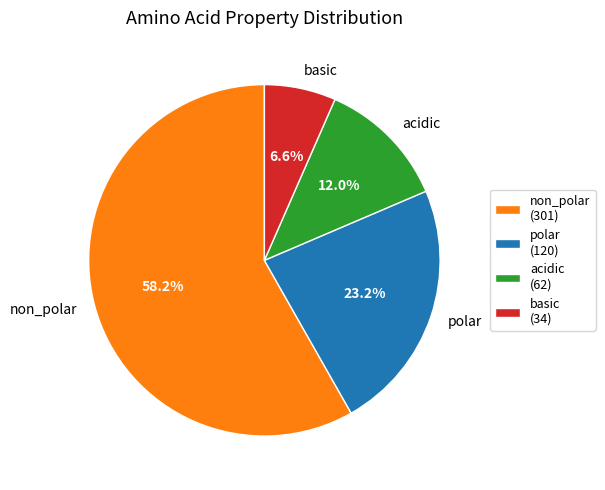

Count the number of slices in the pie.

4